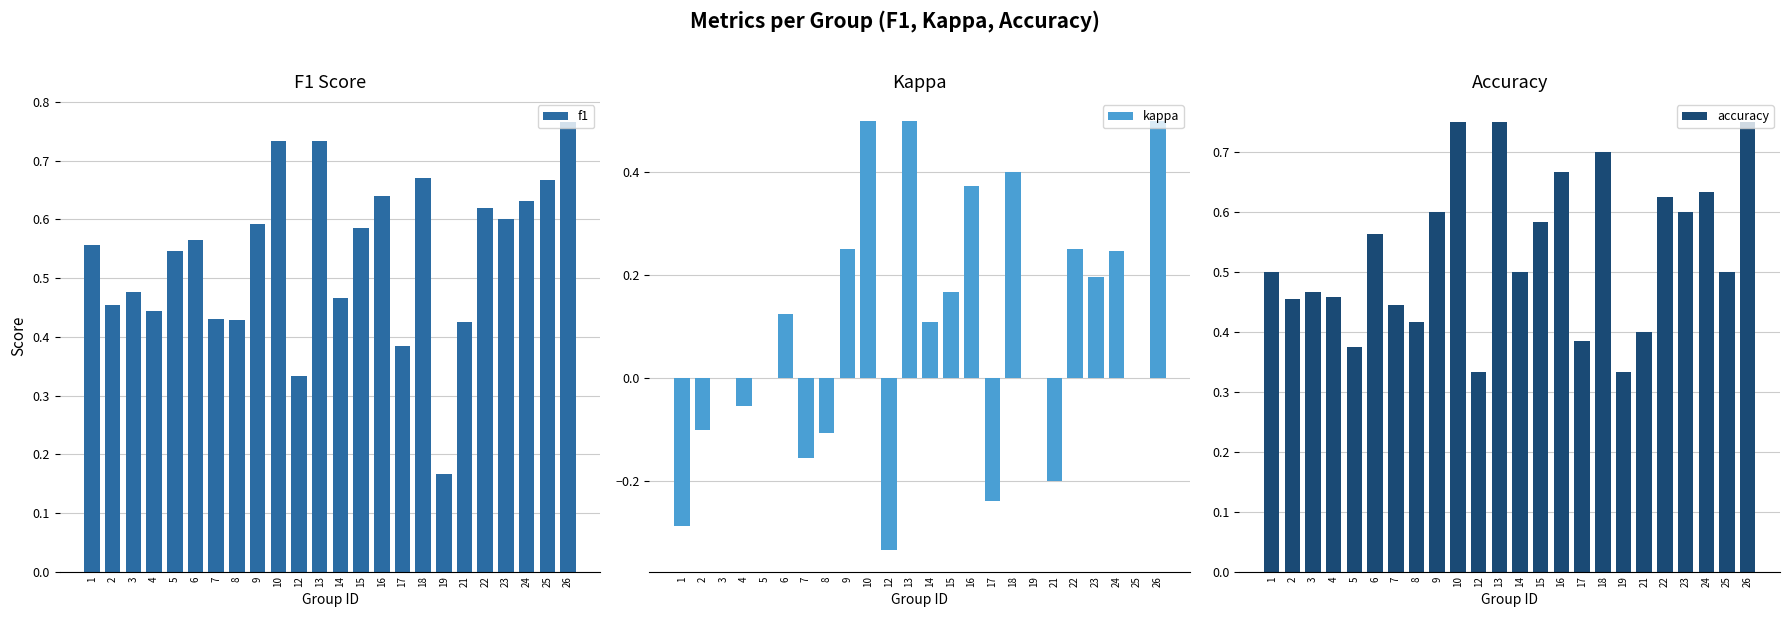

True or false: accuracy has a value of 0.5 at 19.

False